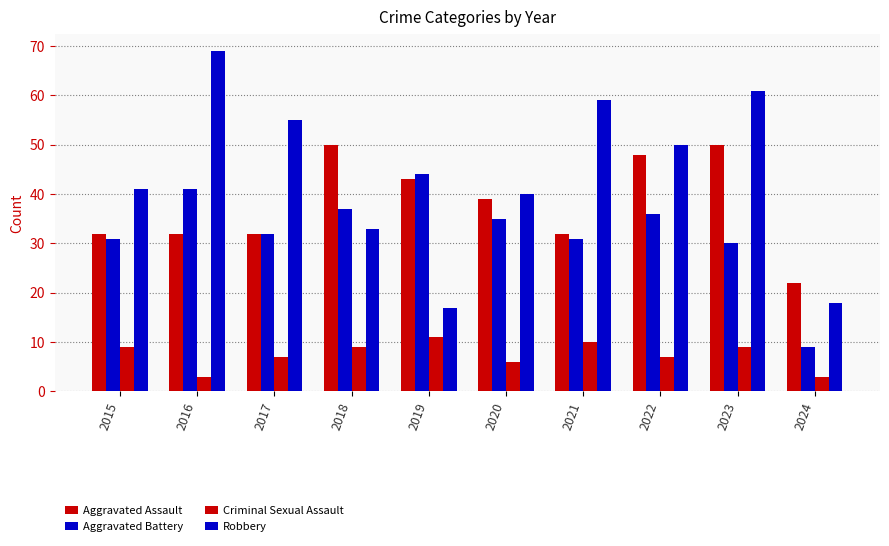

How many bars are there in each group?

4